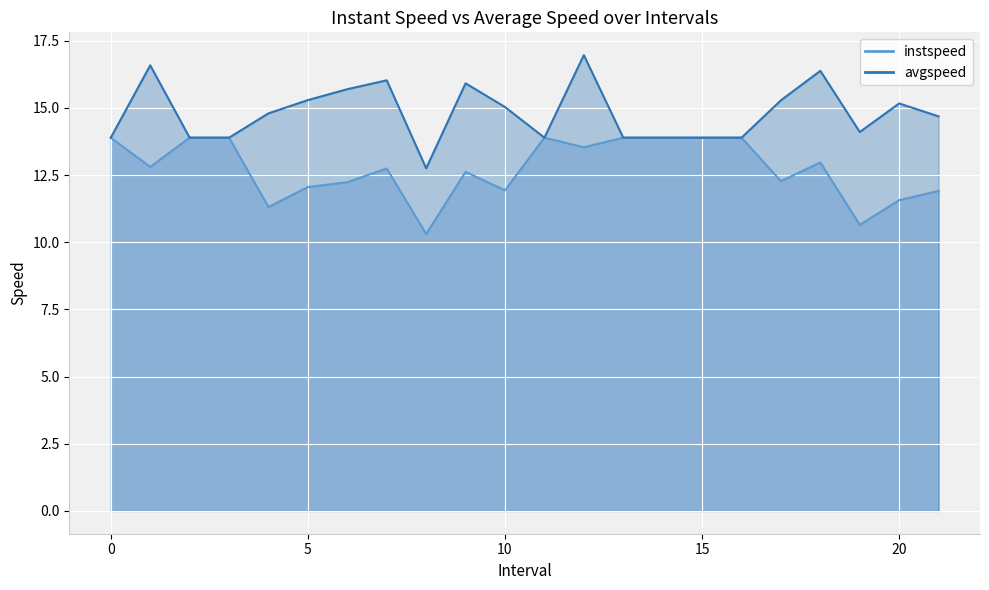

How many data points in instspeed are less than 12?

6